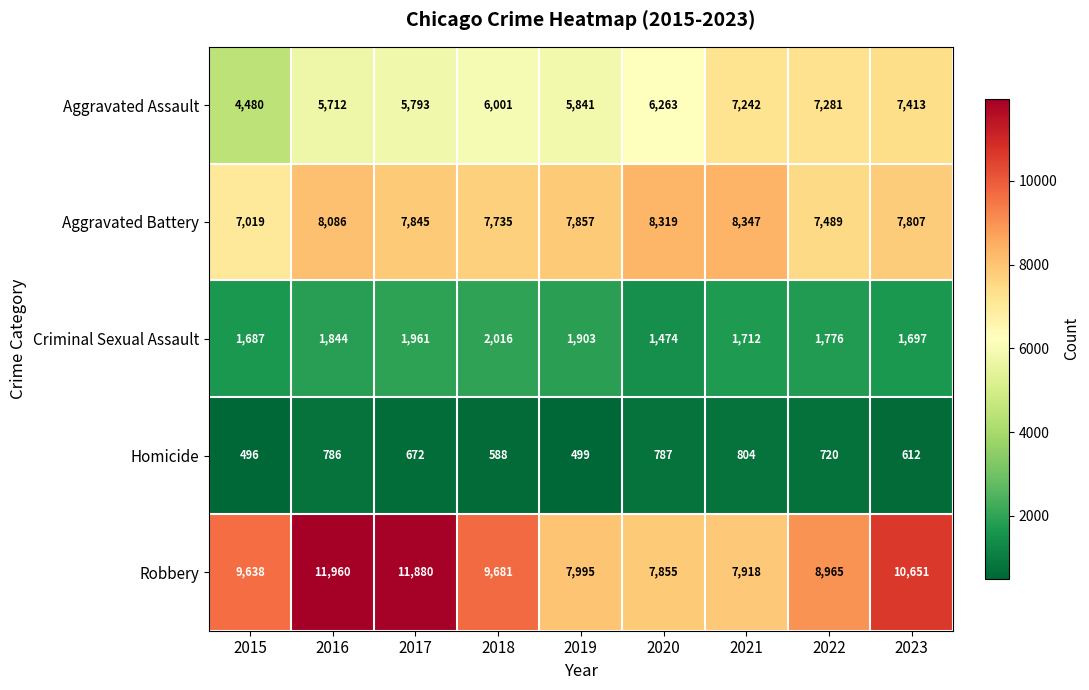

Is it true that Criminal Sexual Assault equals 1903 at 2019?

True